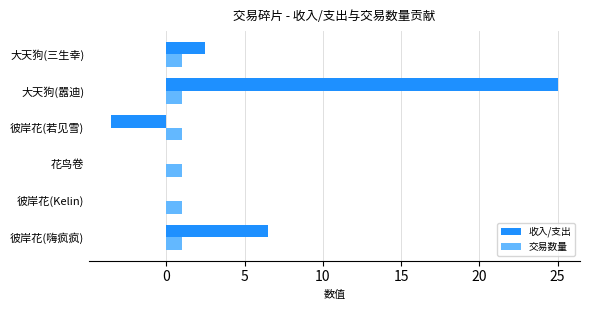

What is the approximate value of 收入/支出 at 彼岸花(嗨疯疯)?

6.5